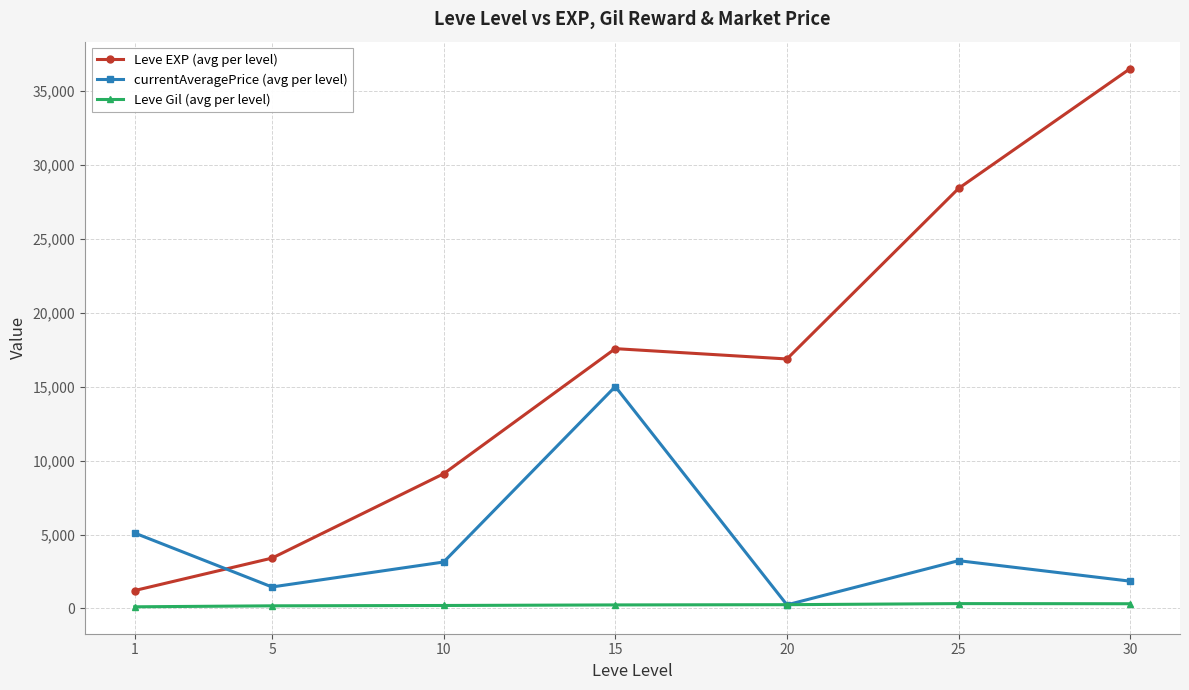

What is the value of the currentAveragePrice (avg per level) point at the 2nd from the left?

1454.8